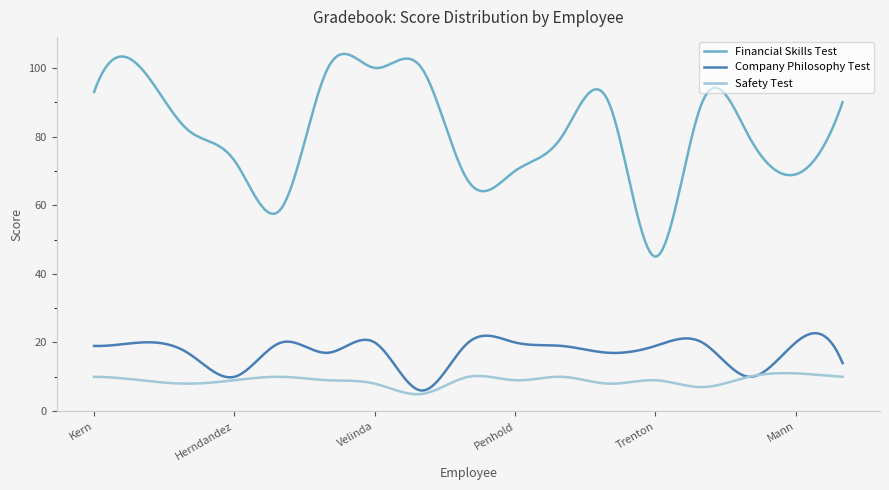

How many lines are shown in the chart?

3